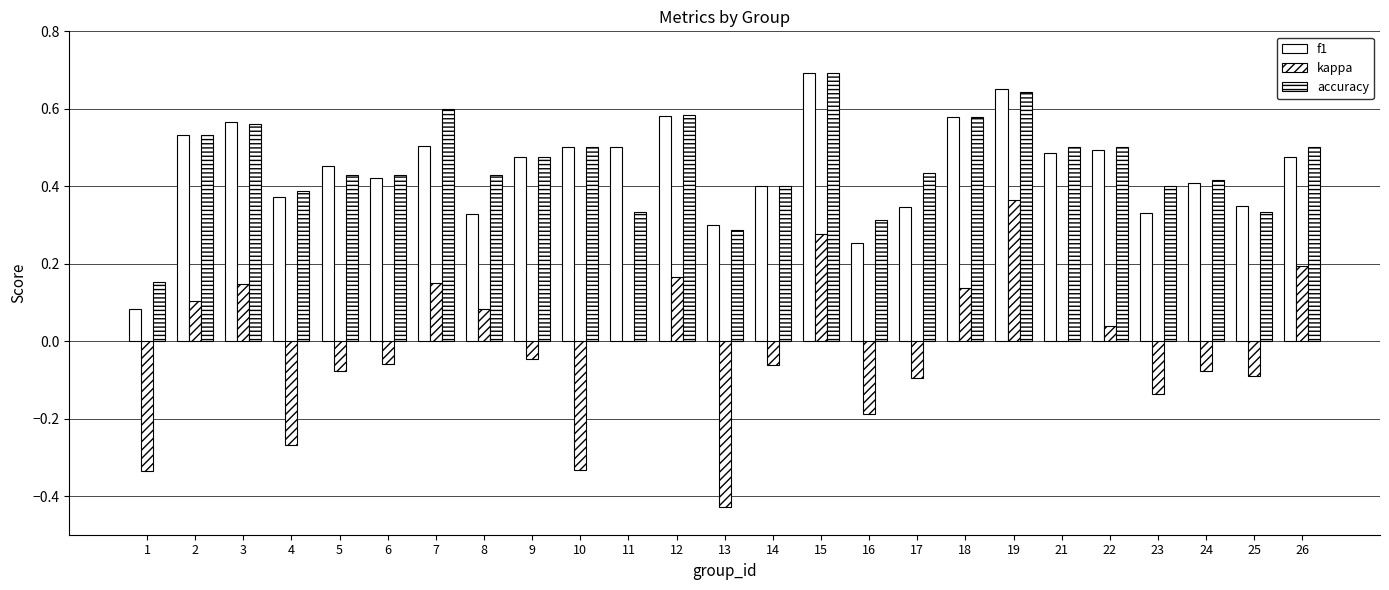

Which has a higher value, 25 or 3?

3